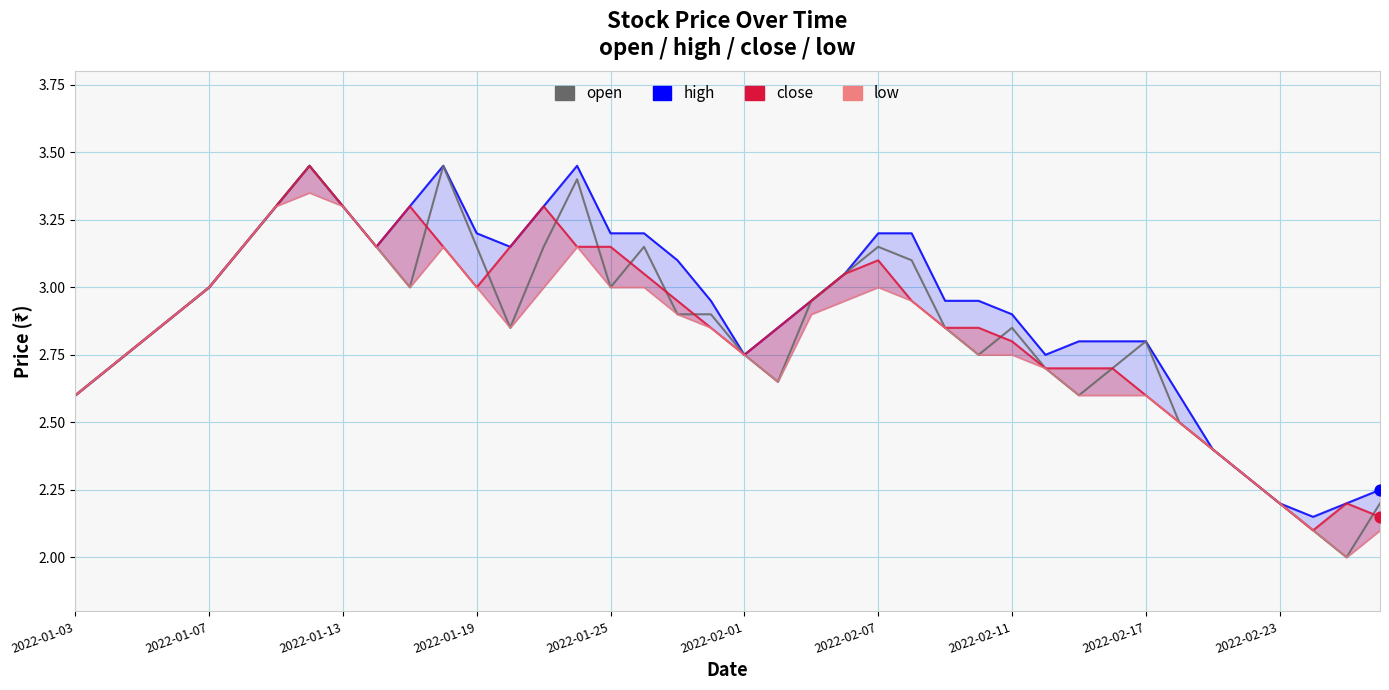

What is the total value across all series at 2022-02-11?

11.3